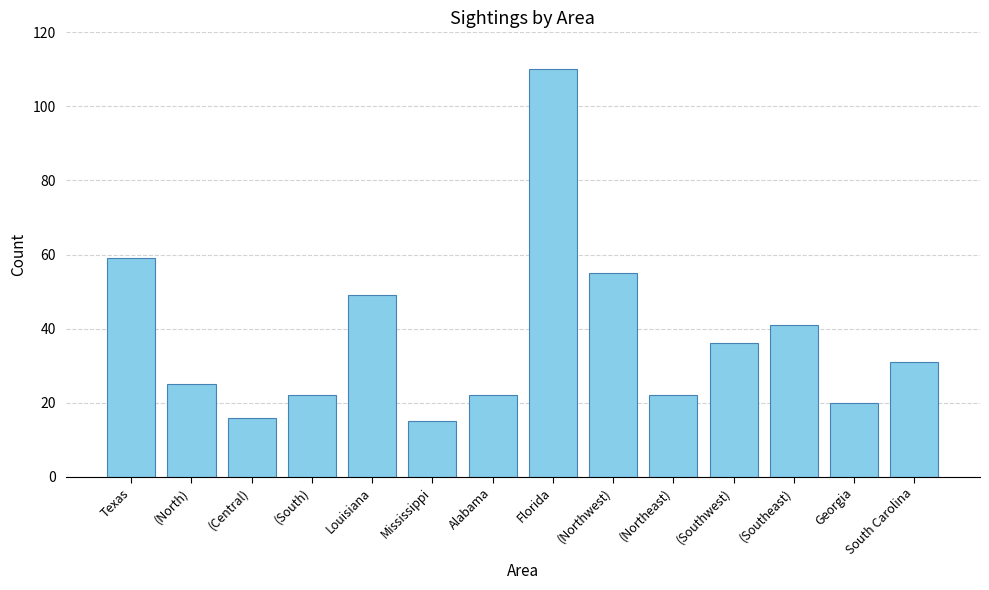

What is the value of the 2nd bar from the left?

25